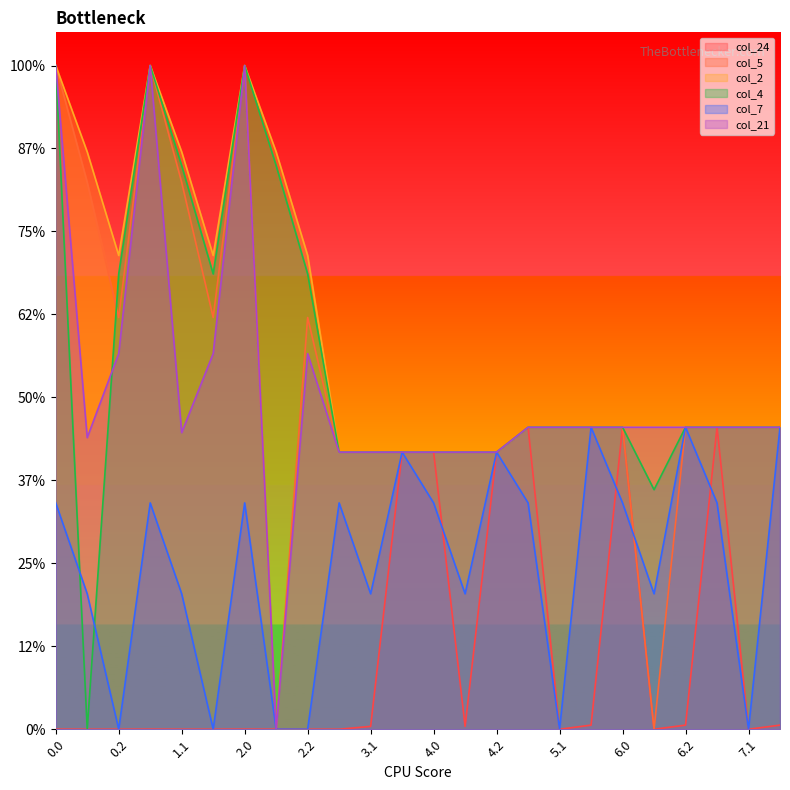

The col_2 series shows 42.1 at 4.0. True or false?

False